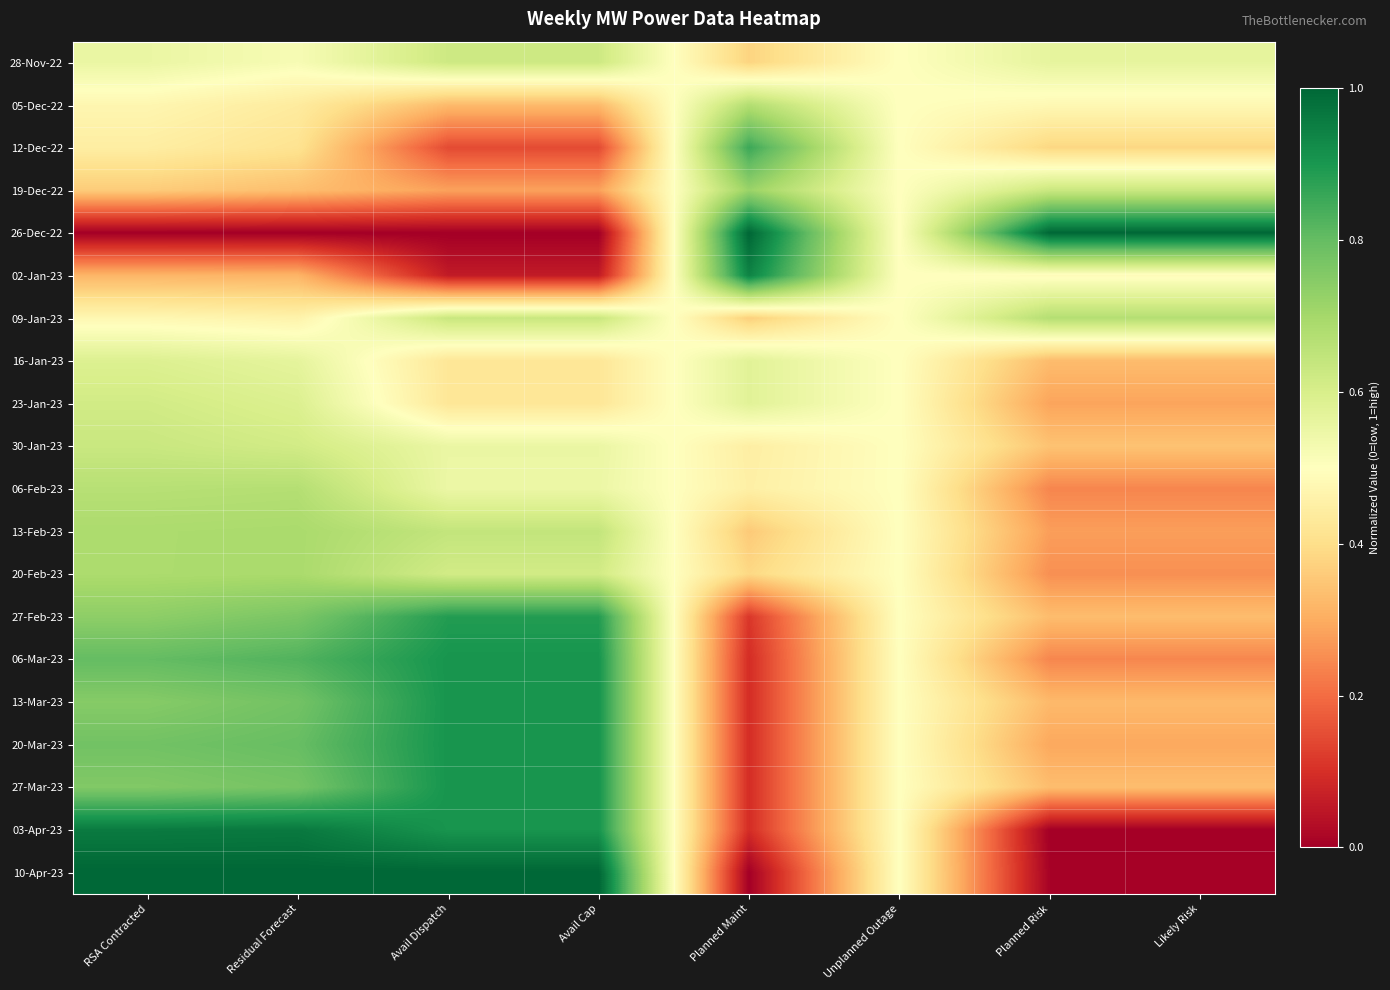

Which has a higher value, Planned Risk or Avail Cap?

Avail Cap